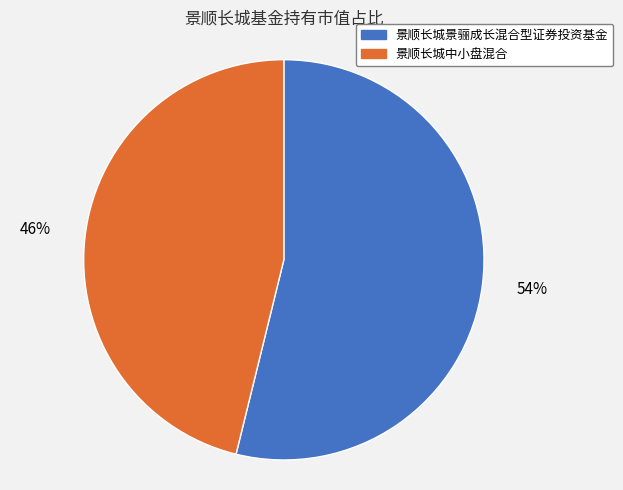

How many segments does this pie chart have?

2